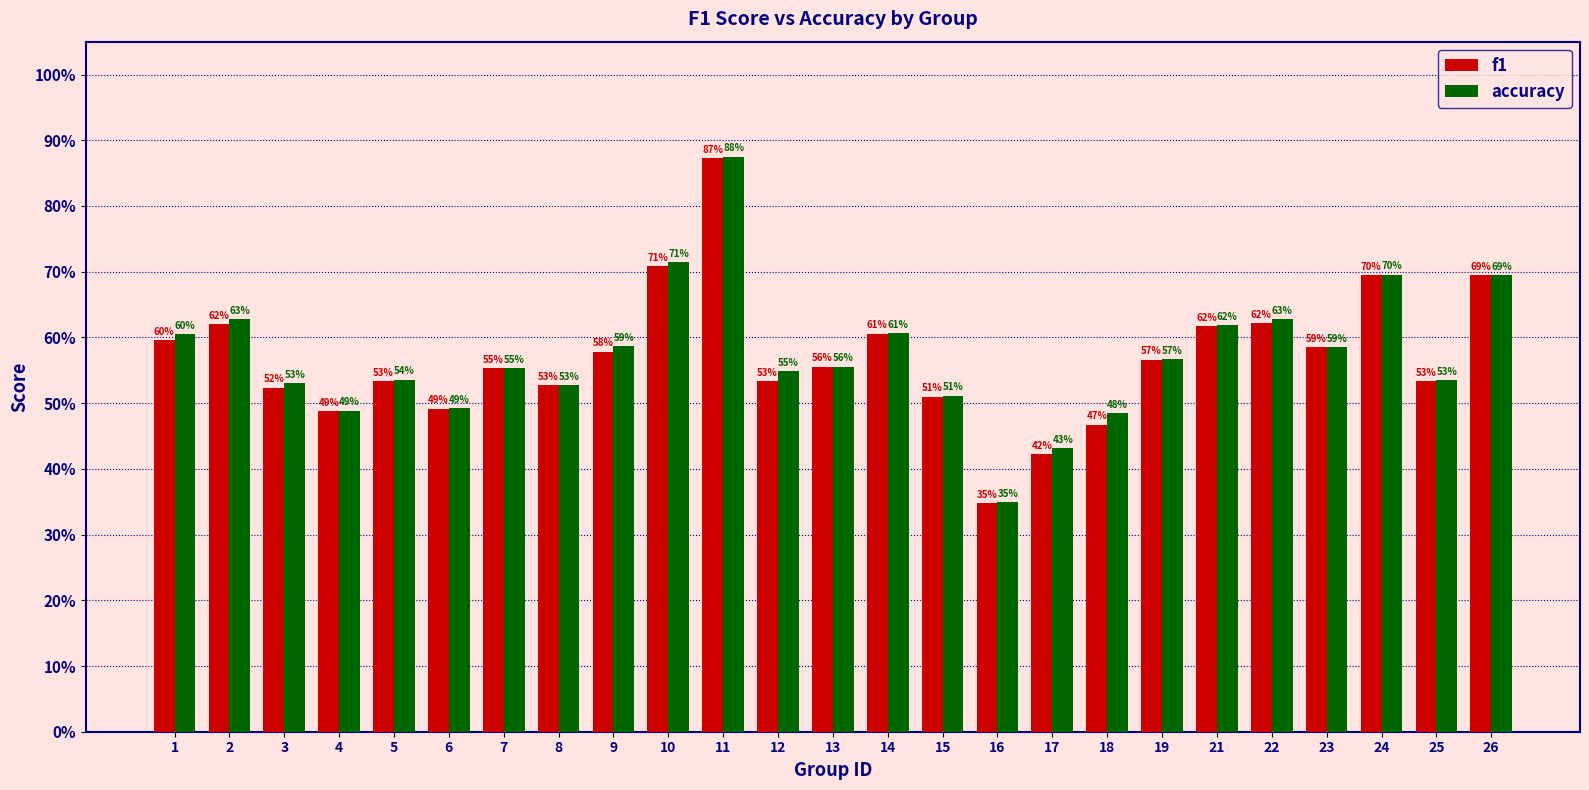

What is the minimum value shown in the chart?

0.3